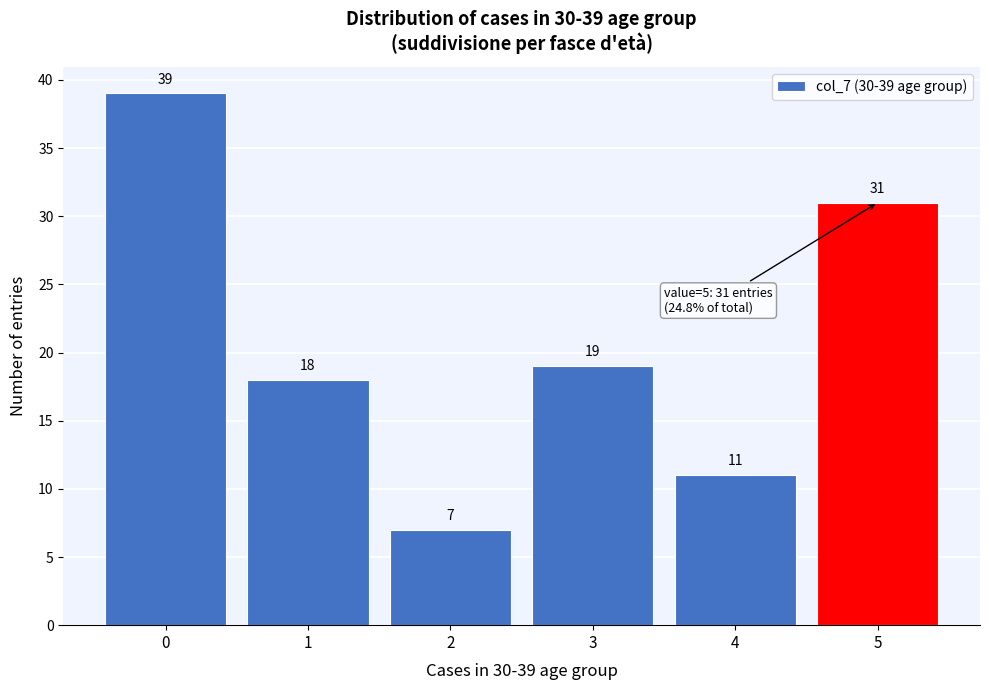

Reading left to right, extract all data points from this chart.

0=39	1=18	2=7	3=19	4=11	5=31